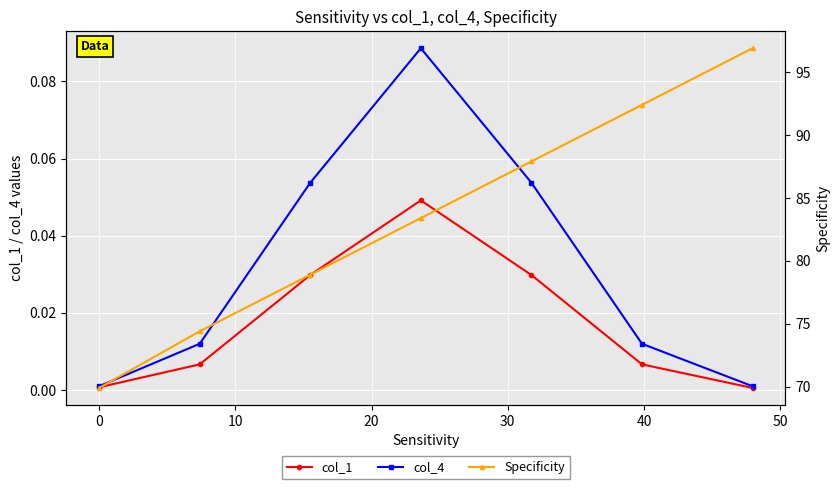

True or false: col_1 has more than 1 interior local peaks.

False